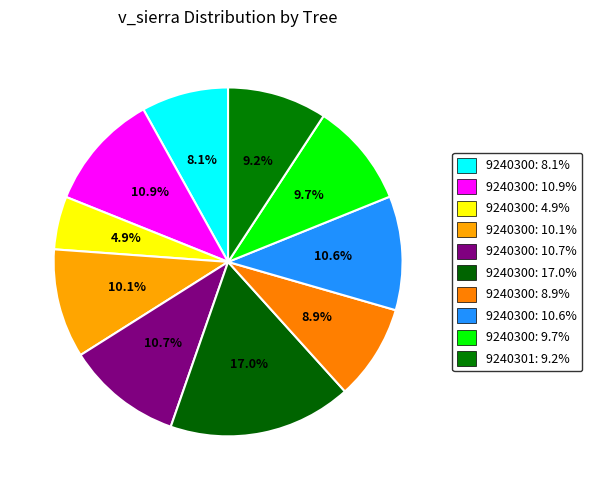

How many slices are in this pie chart?

10